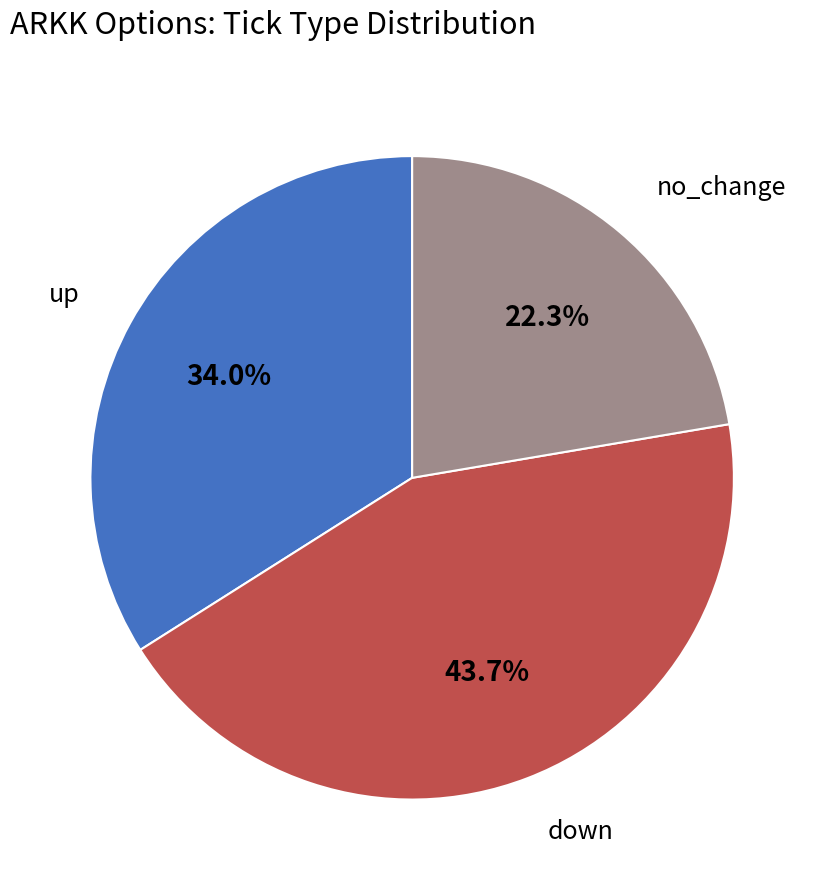

Does no_change represent more than half of the total?

No